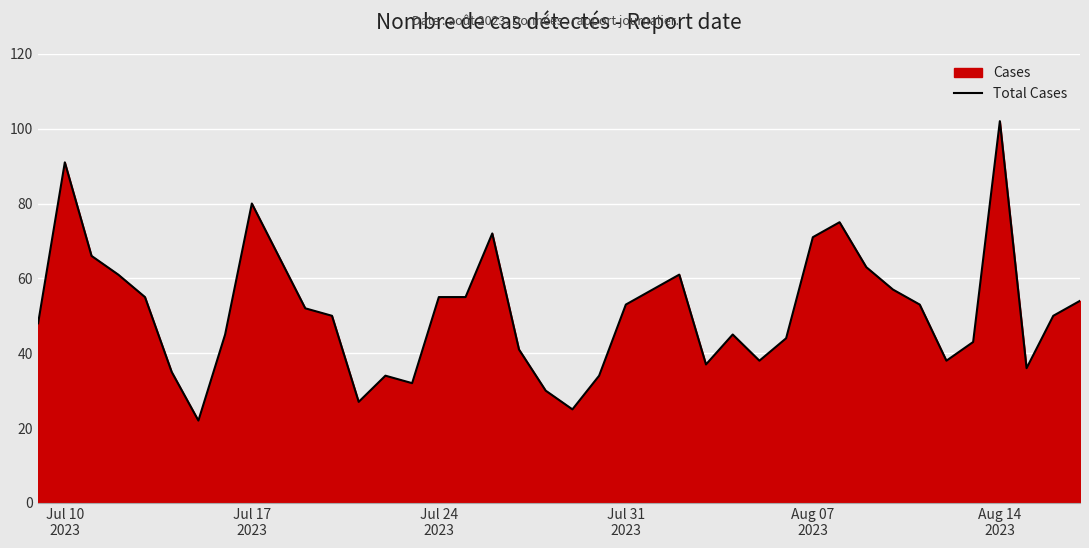

What is the sum of all values?

2053